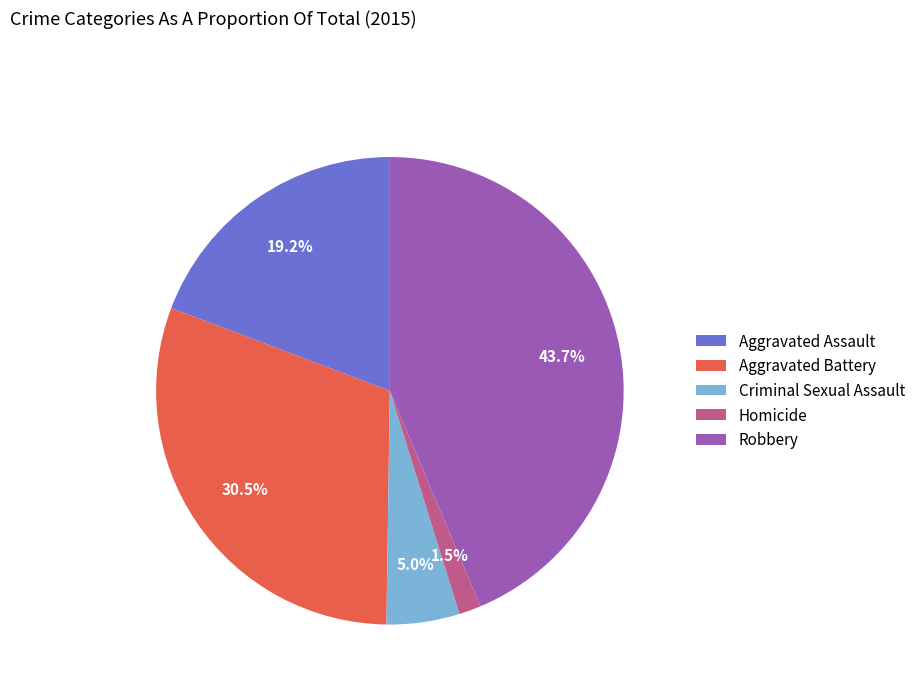

Which category has the smallest portion of the pie?

Homicide